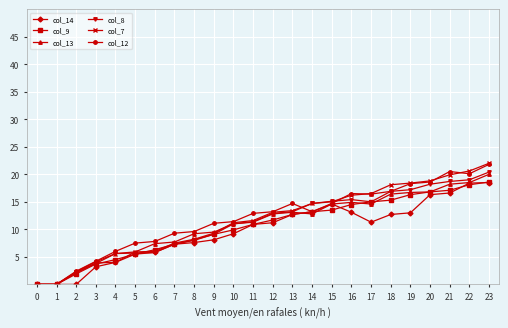

How many lines are shown in the chart?

6